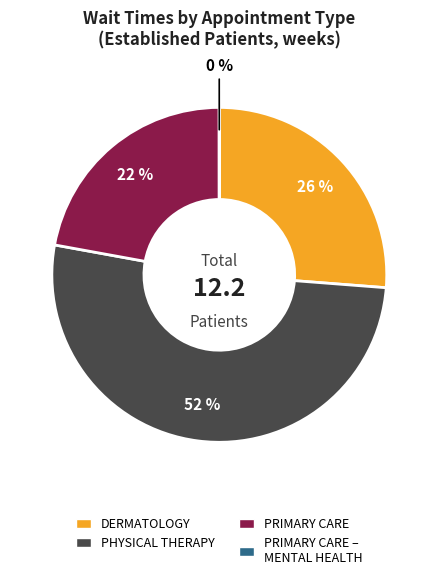

To the nearest percent, what percentage of the pie is DERMATOLOGY?

26%